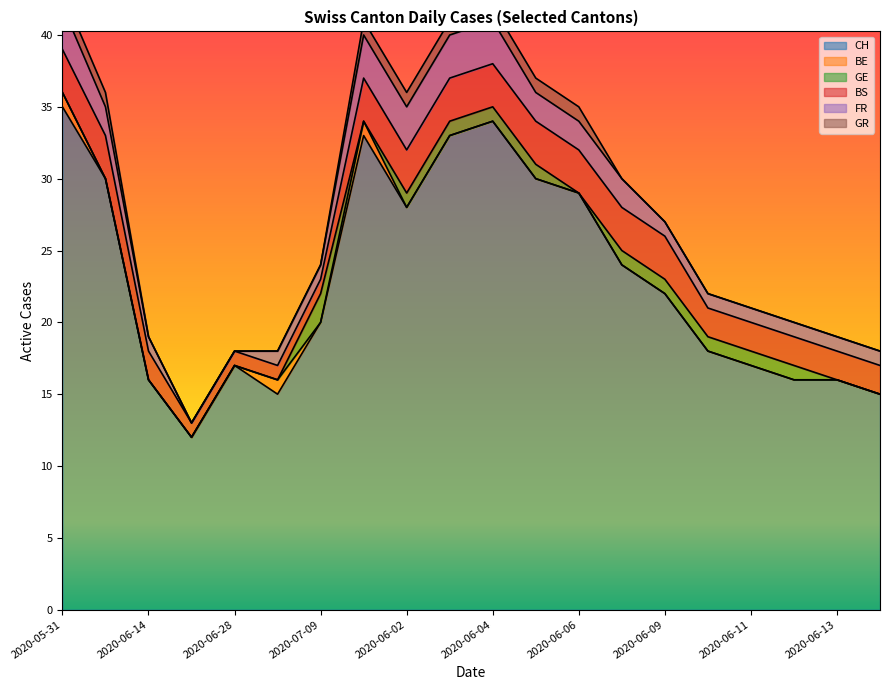

Which series has the widest spread of values?

CH